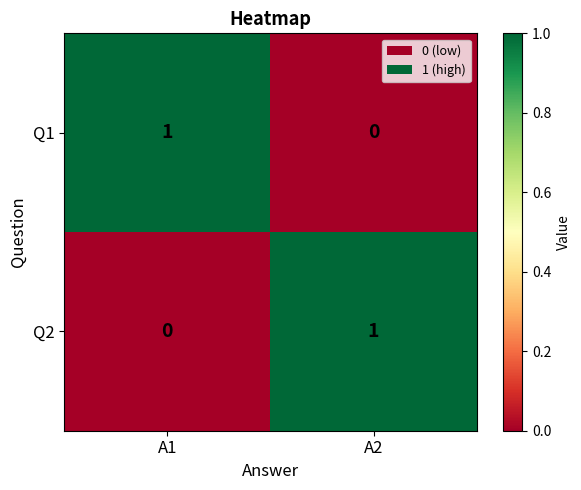

List the labels in order of Q2 value, smallest first.

A1, A2